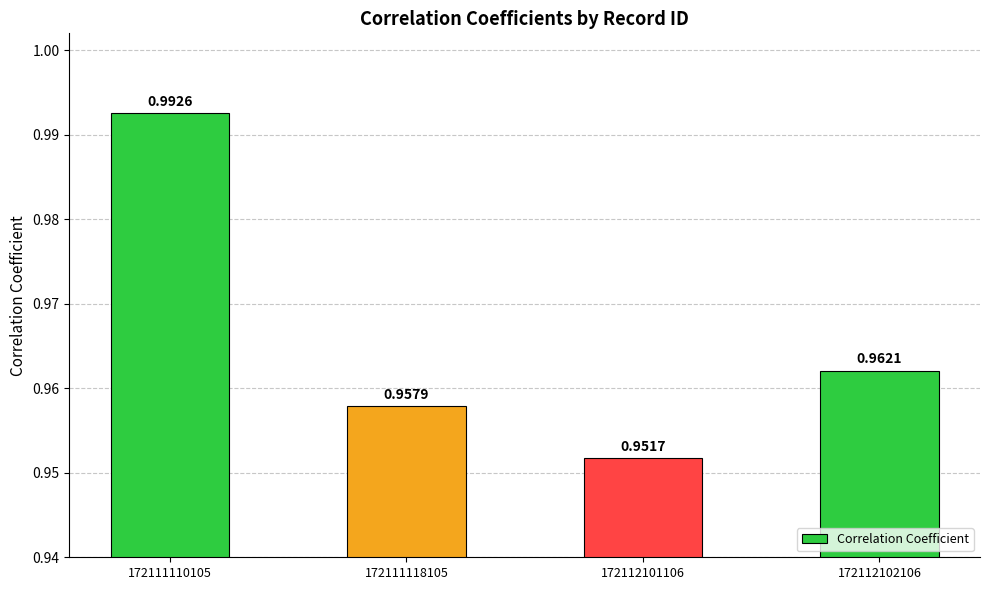

At which category does the chart reach its peak across all series?

172111110105